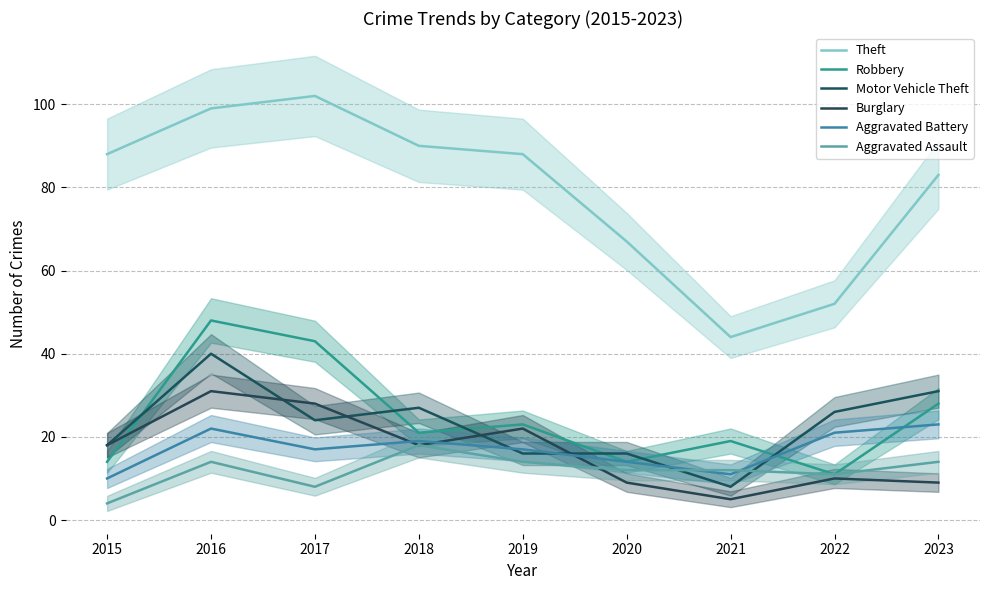

How many lines are shown in the chart?

6